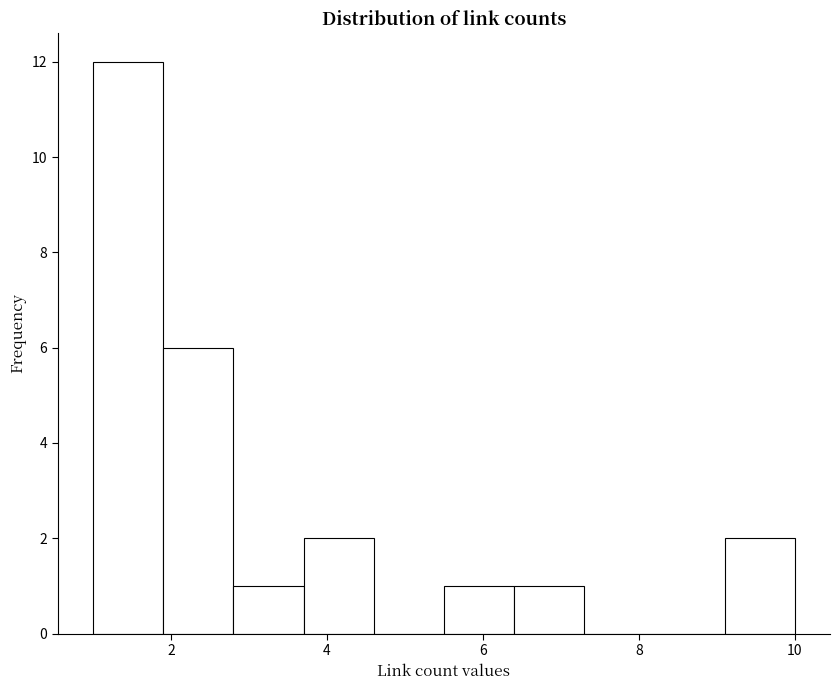

Reading left to right, transcribe this chart: for each bar, give the range it covers on the x-axis and its height. Neither the bar edges nor the heights are printed on the chart, so give them approximately, as read against the axes.

1.0 to 1.9: 12
1.9 to 2.8: 6
2.8 to 3.7: 1
3.7 to 4.6: 2
4.6 to 5.5: 0
5.5 to 6.4: 1
6.4 to 7.3: 1
7.3 to 8.2: 0
8.2 to 9.1: 0
9.1 to 10.0: 2